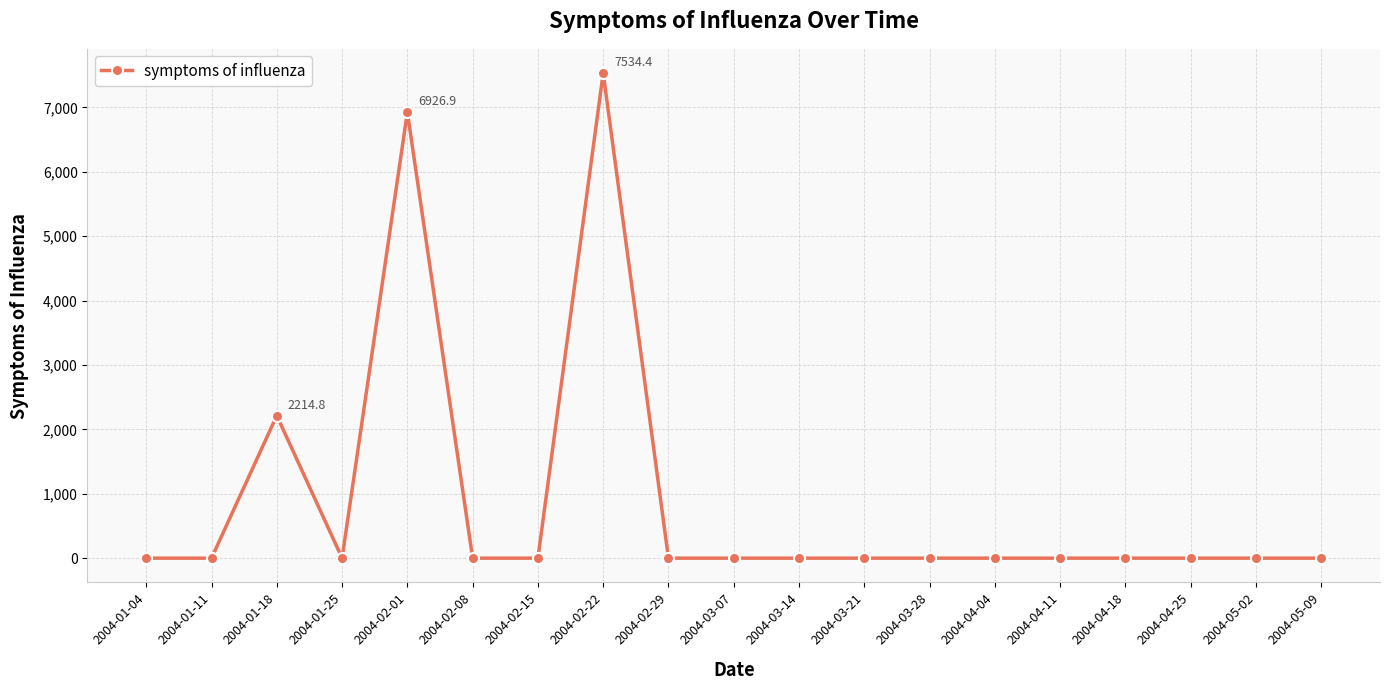

Which has a higher value, 2004-03-14 or 2004-02-22?

2004-02-22